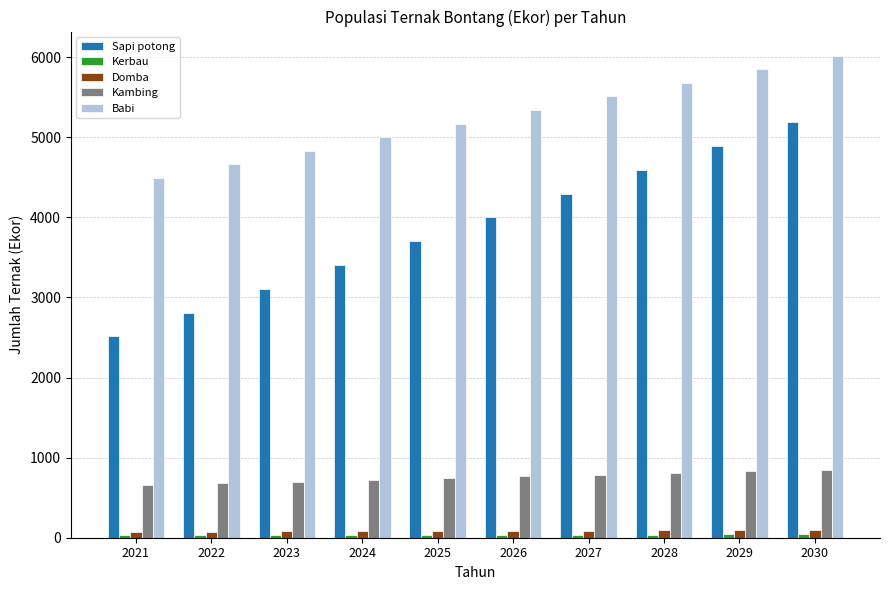

The value of Kambing at 2026 is 310.9. True or false?

False